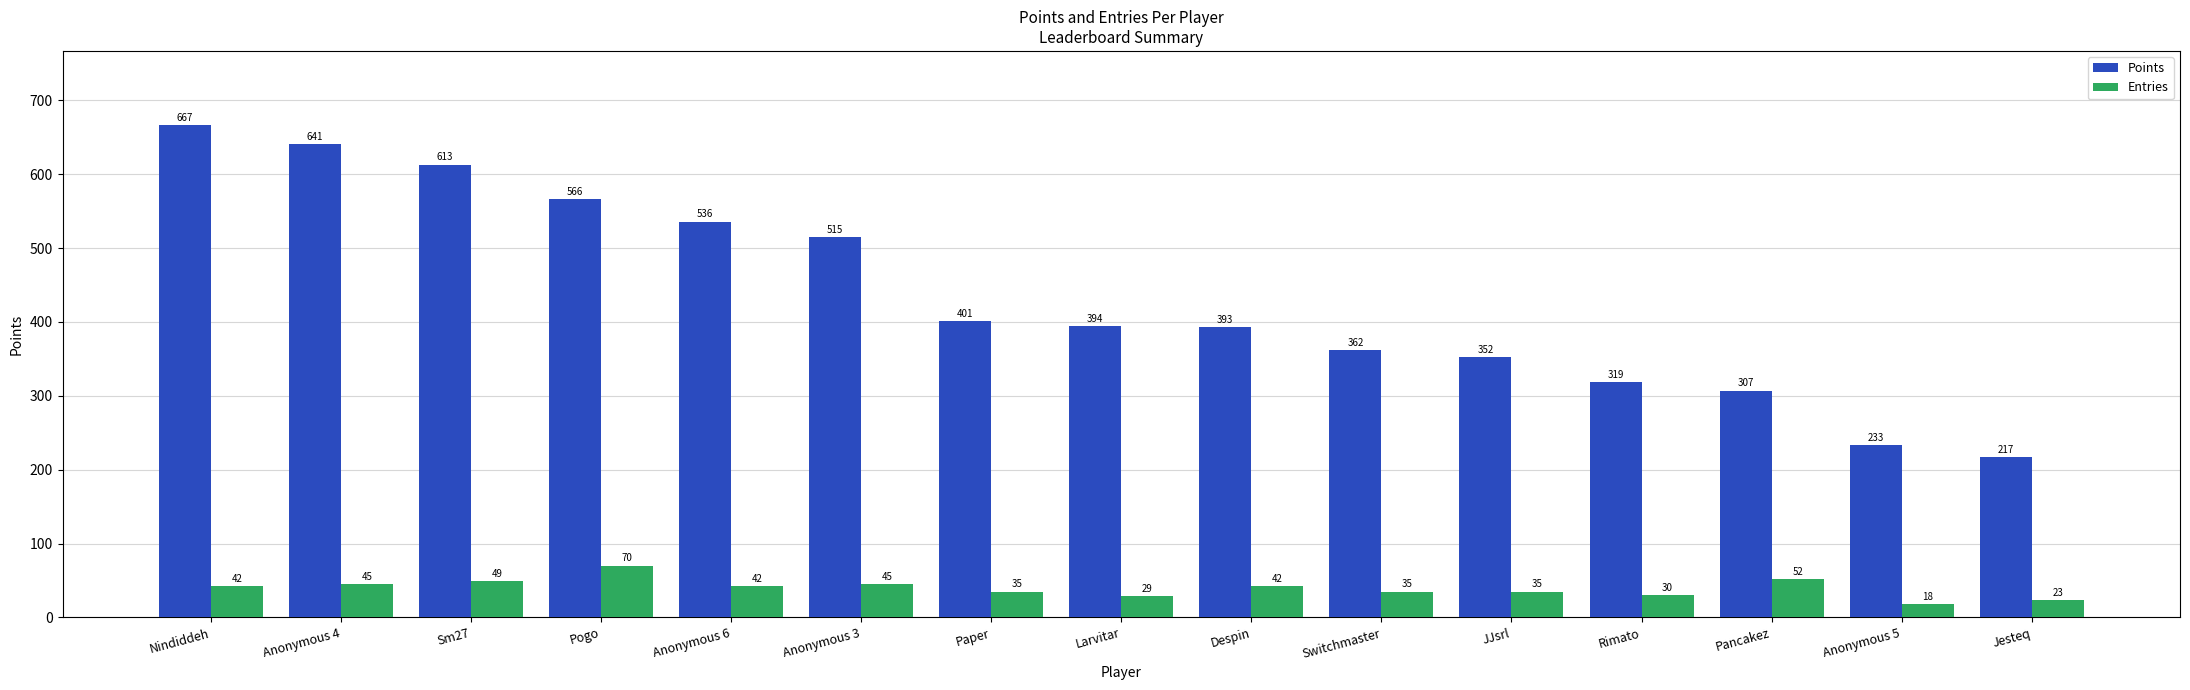

At which label does Points first exceed 394?

Nindiddeh